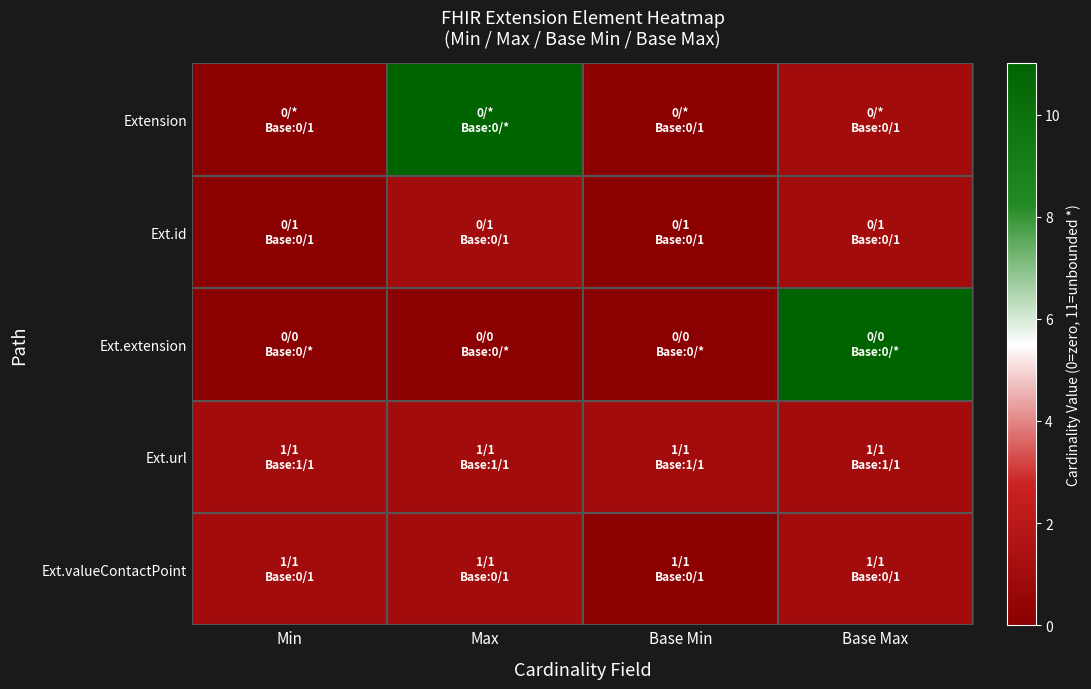

At how many categories does at least one series exceed 1?

2